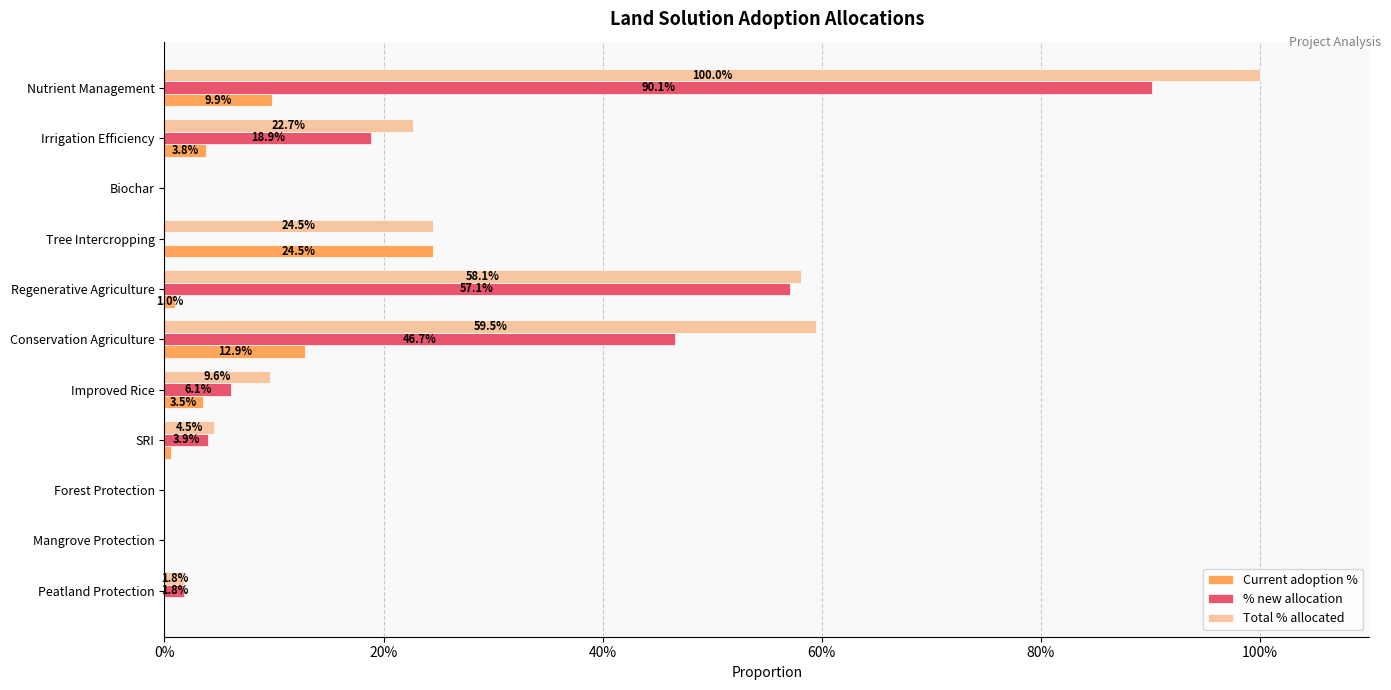

What are all the series names shown in the legend?

Current adoption %, % new allocation, Total % allocated